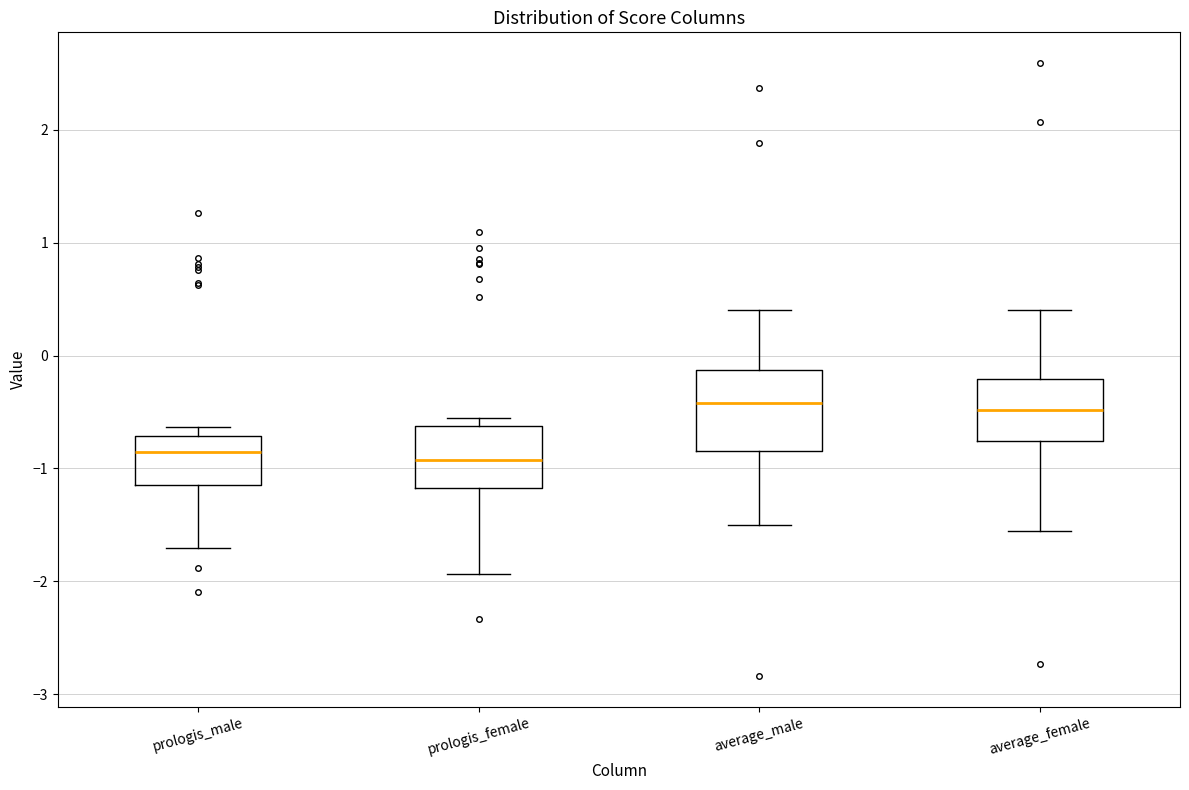

Which box is the tallest, from its lower edge to its upper edge?

average_male